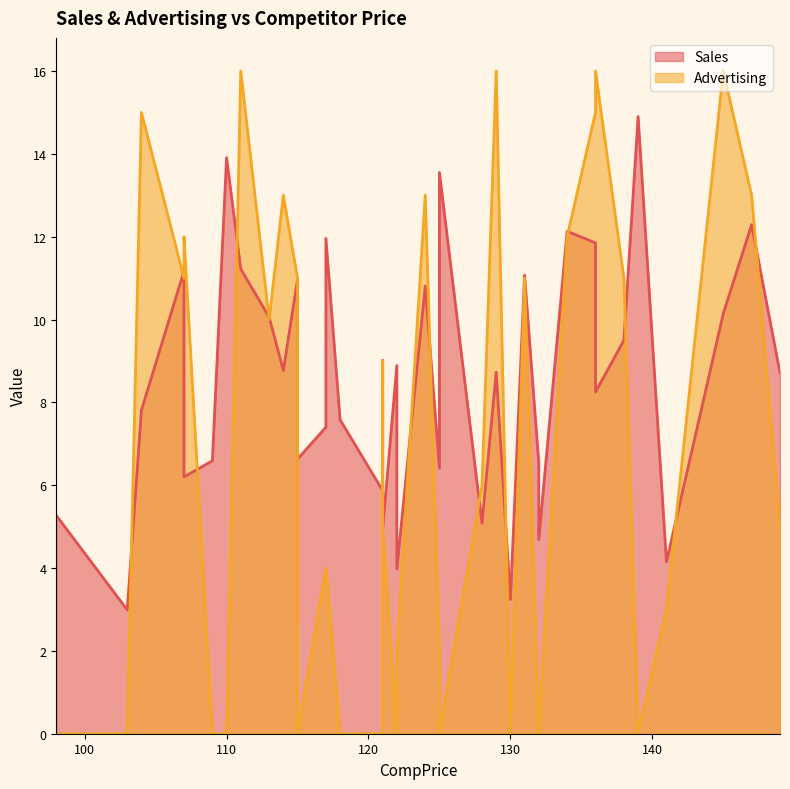

Which series has the largest total across all categories?

Sales